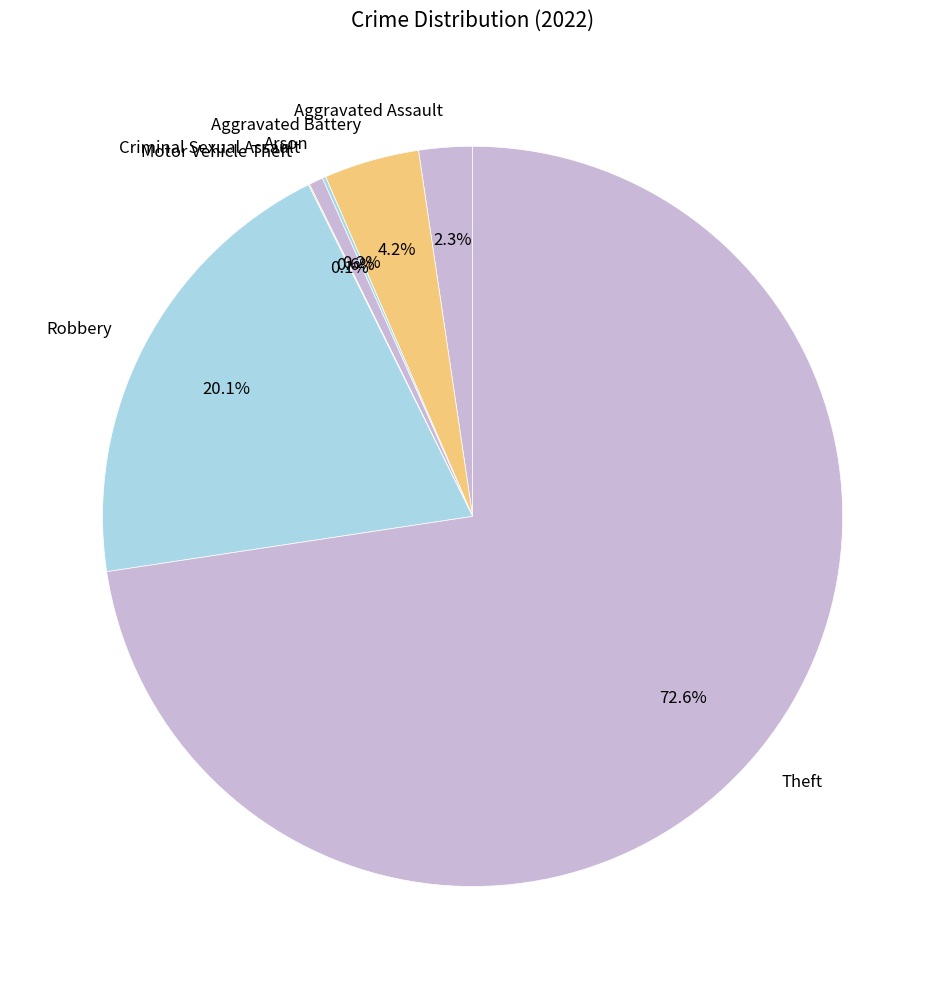

Approximately how many times larger is the value at Criminal Sexual Assault compared to Aggravated Battery?

0.1